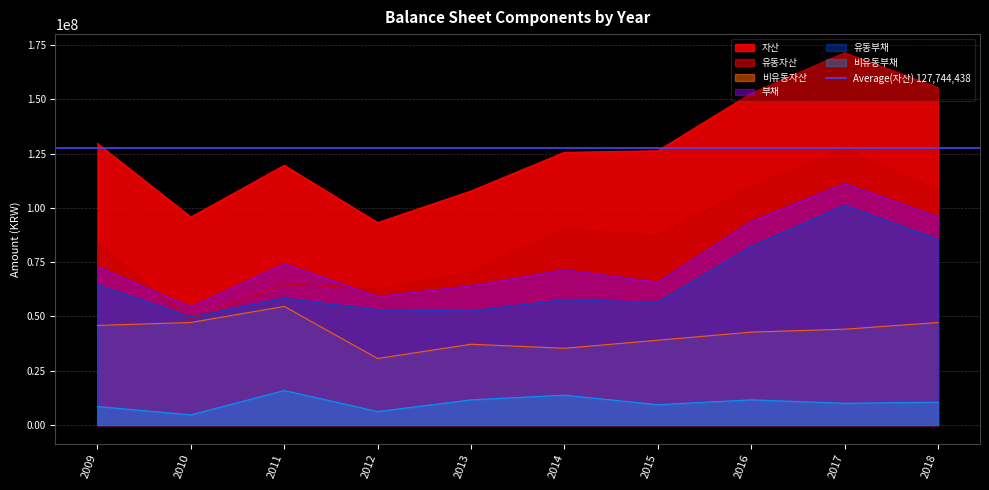

What is the difference between the maximum and minimum values in the 자산 series?

78212386